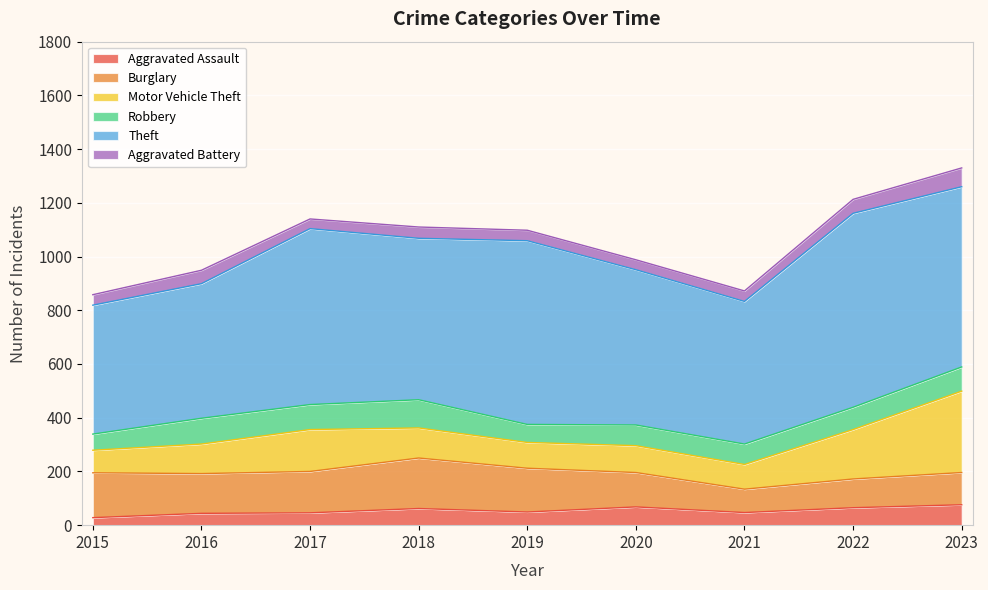

How many interior local peaks does the Theft series have?

3